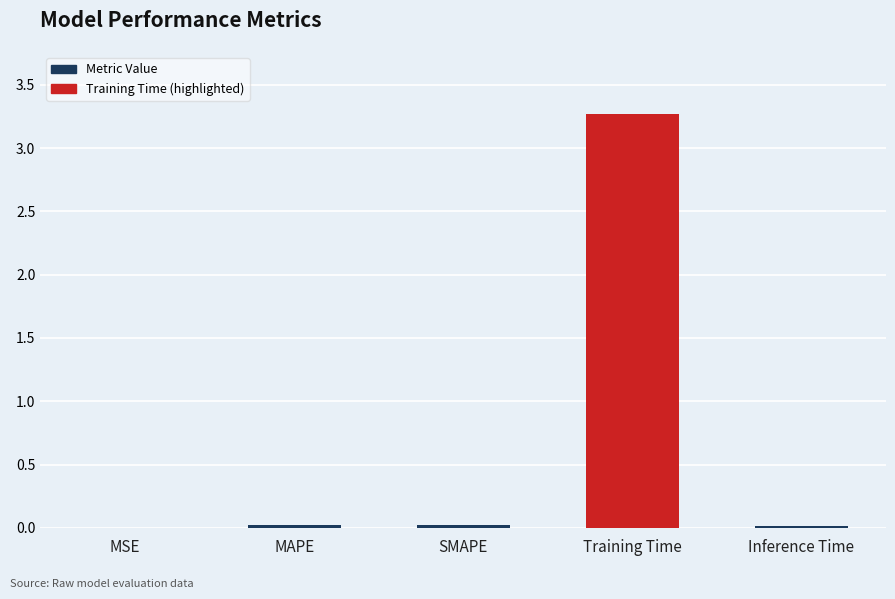

What is the sum of all values?

3.3